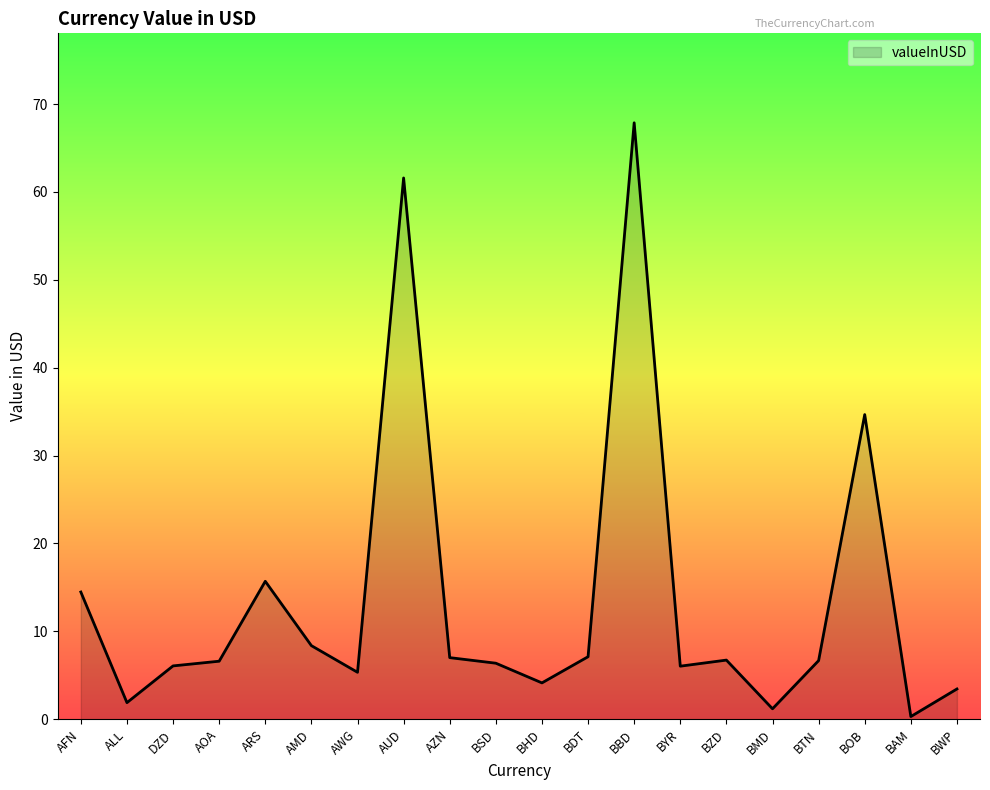

What is the average value?

13.6